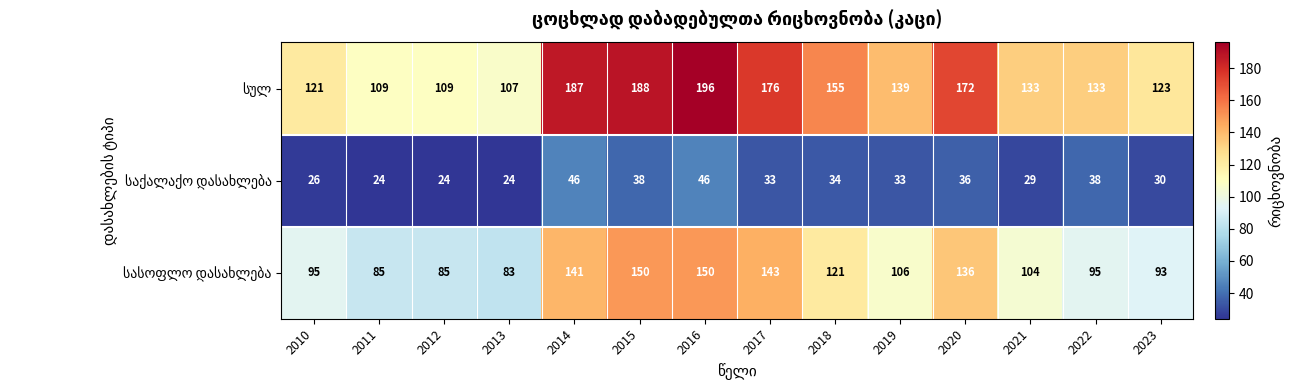

At how many categories does at least one series exceed 97?

14